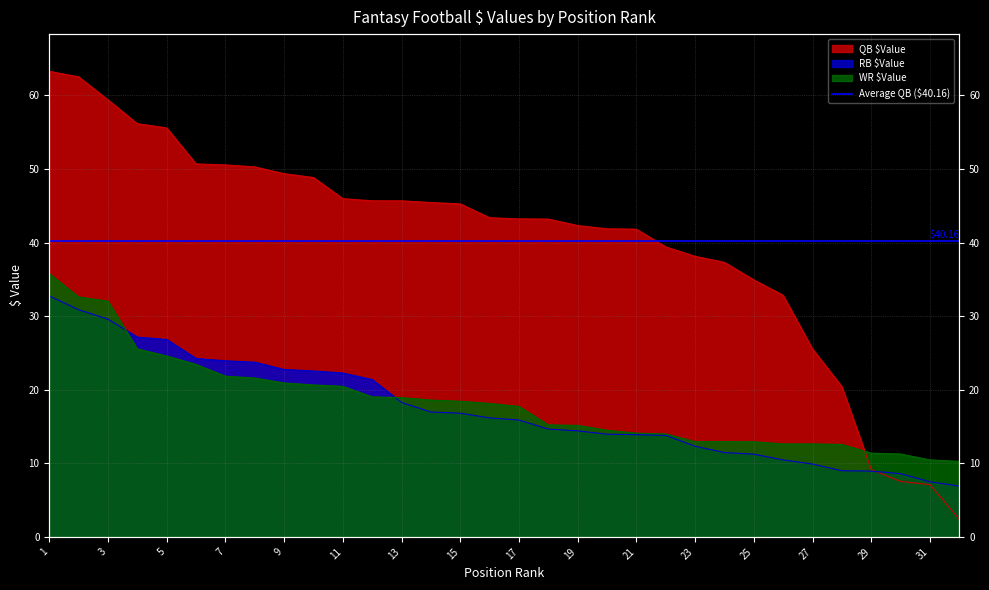

Which series has the largest total across all categories?

QB $Value